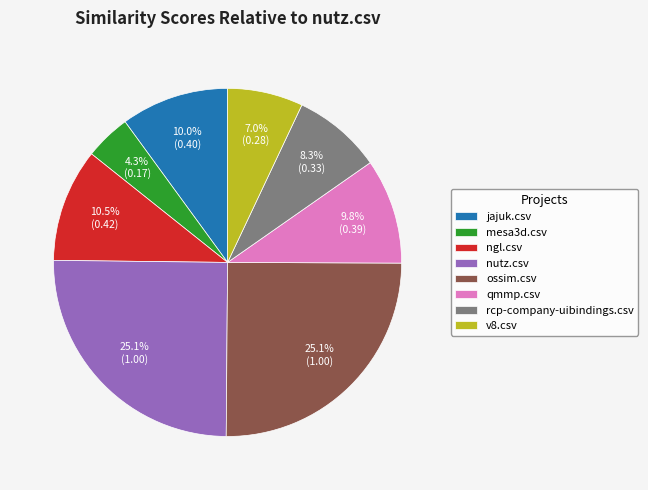

Is it true that qmmp.csv is 10% of the pie?

True